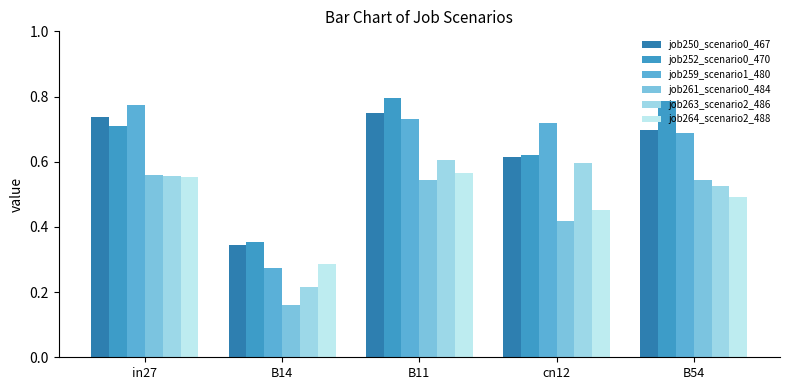

Count the number of data series in this chart.

6